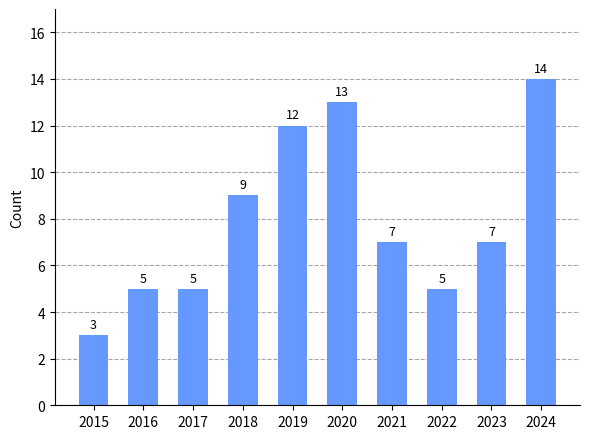

What is the average value?

8